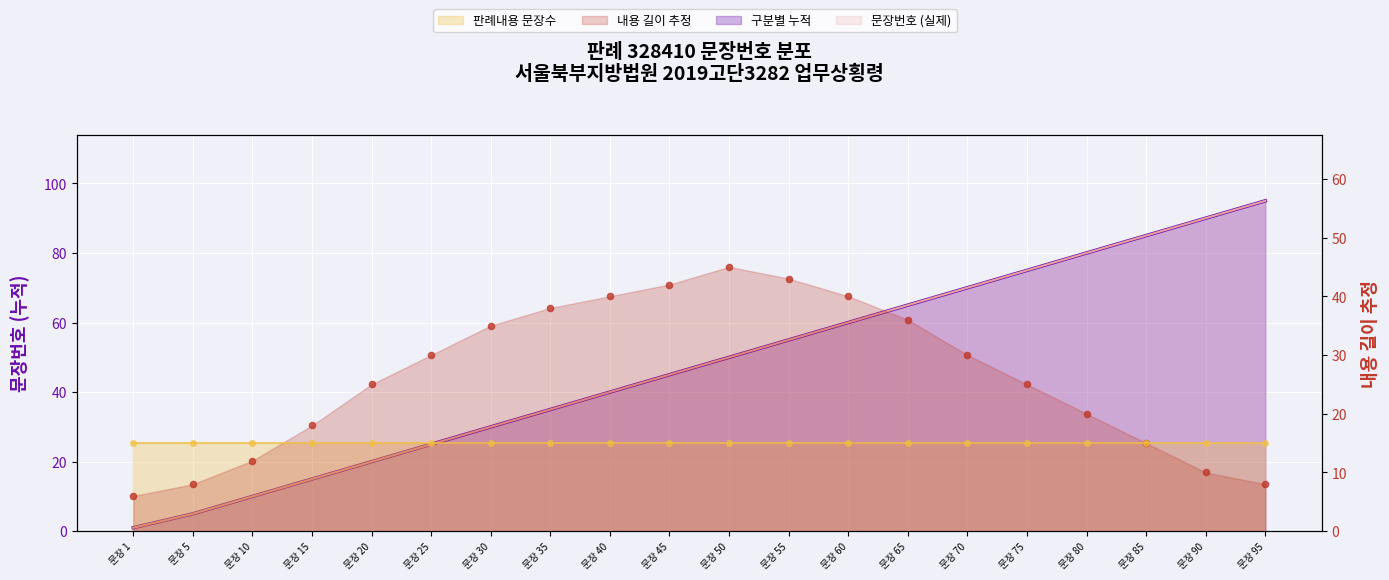

Which series reaches the minimum Y coordinate?

구분별 누적